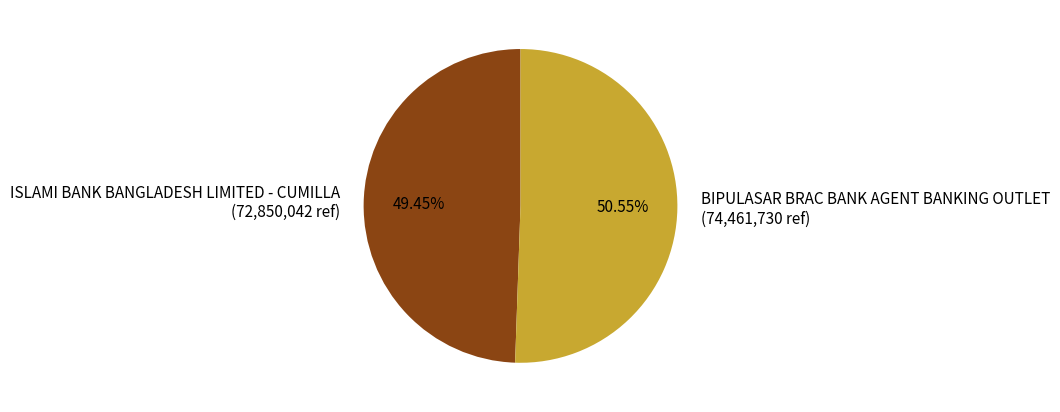

To the nearest percent, what portion does ISLAMI BANK BANGLADESH LIMITED - CUMILLA represent?

49%